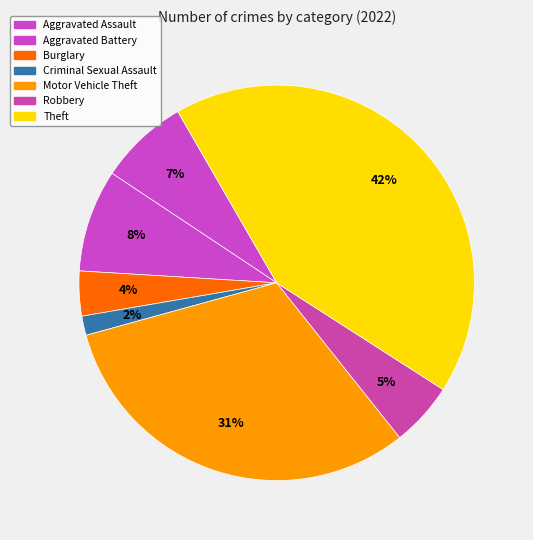

To the nearest percent, what percentage of the pie is Robbery?

5%